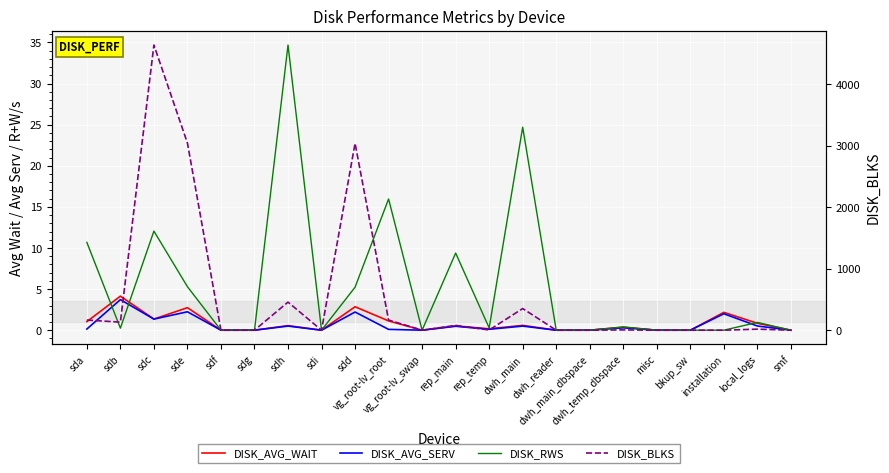

Reading left to right, list all the values displayed in this chart.

DISK_AVG_WAIT: sda=1.0	sdb=4.1	sdc=1.4	sde=2.7	sdf=0.0	sdg=0.0	sdh=0.6	sdi=0.0	sdd=2.9	vg_root-lv_root=1.1	vg_root-lv_swap=0.0	rep_main=0.5	rep_temp=0.2	dwh_main=0.6	dwh_reader=0.0	dwh_main_dbspace=0.0	dwh_temp_dbspace=0.4	misc=0.0	bkup_sw=0.0	installation=2.2	local_logs=0.8	smf=0.0
DISK_AVG_SERV: sda=0.1	sdb=3.7	sdc=1.4	sde=2.2	sdf=0.0	sdg=0.0	sdh=0.5	sdi=0.0	sdd=2.2	vg_root-lv_root=0.1	vg_root-lv_swap=0.0	rep_main=0.5	rep_temp=0.1	dwh_main=0.5	dwh_reader=0.0	dwh_main_dbspace=0.0	dwh_temp_dbspace=0.3	misc=0.0	bkup_sw=0.0	installation=2.0	local_logs=0.5	smf=0.0
DISK_RWS: sda=10.7	sdb=0.2	sdc=12.1	sde=5.3	sdf=0.0	sdg=0.0	sdh=34.7	sdi=0.0	sdd=5.2	vg_root-lv_root=16.0	vg_root-lv_swap=0.0	rep_main=9.4	rep_temp=0.3	dwh_main=24.7	dwh_reader=0.0	dwh_main_dbspace=0.0	dwh_temp_dbspace=0.4	misc=0.0	bkup_sw=0.0	installation=0.0	local_logs=0.9	smf=0.0
DISK_BLKS: sda=165.0	sdb=131.0	sdc=4637.0	sde=3043.0	sdf=0.0	sdg=0.0	sdh=457.0	sdi=0.0	sdd=3039.0	vg_root-lv_root=165.0	vg_root-lv_swap=0.0	rep_main=78.0	rep_temp=3.0	dwh_main=352.0	dwh_reader=0.0	dwh_main_dbspace=0.0	dwh_temp_dbspace=5.0	misc=0.0	bkup_sw=0.0	installation=0.0	local_logs=17.0	smf=0.0